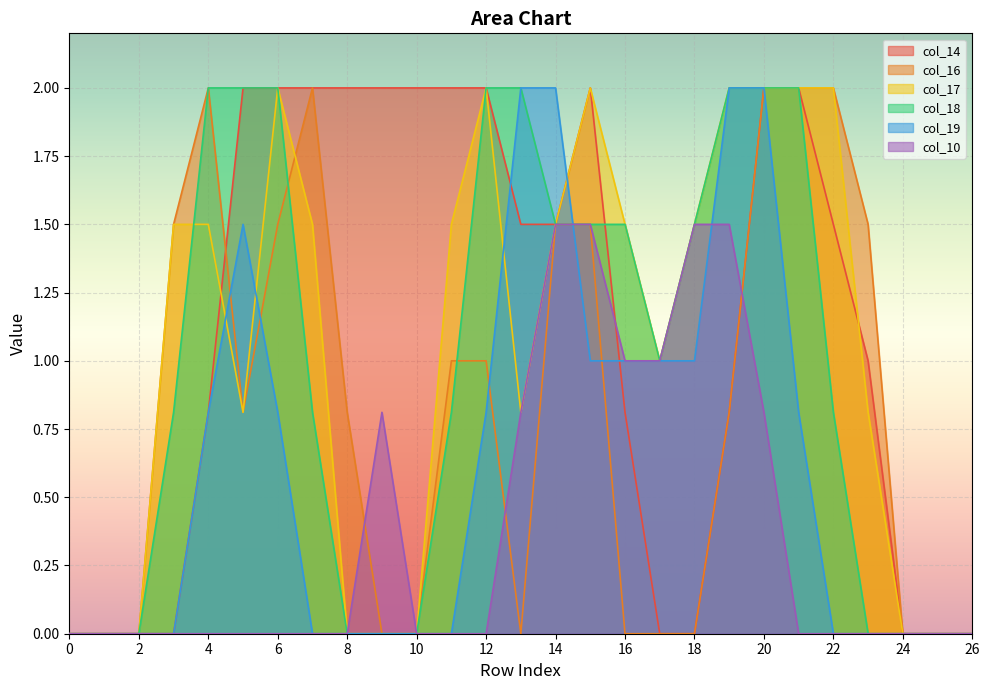

True or false: col_19 has a value of 1.0 at 17.

True